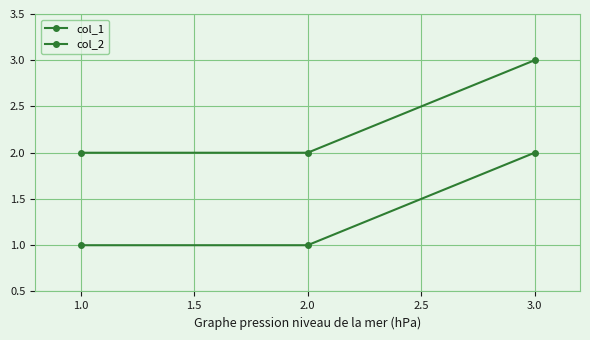

How many lines are shown in the chart?

2